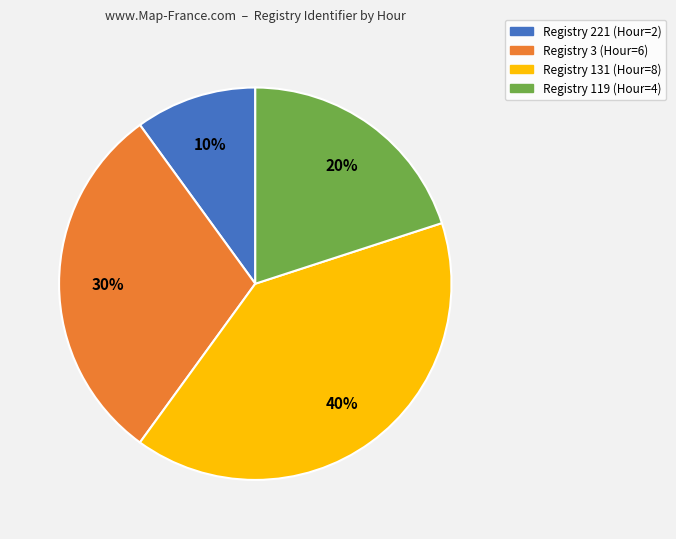

Does any single category account for the majority?

No